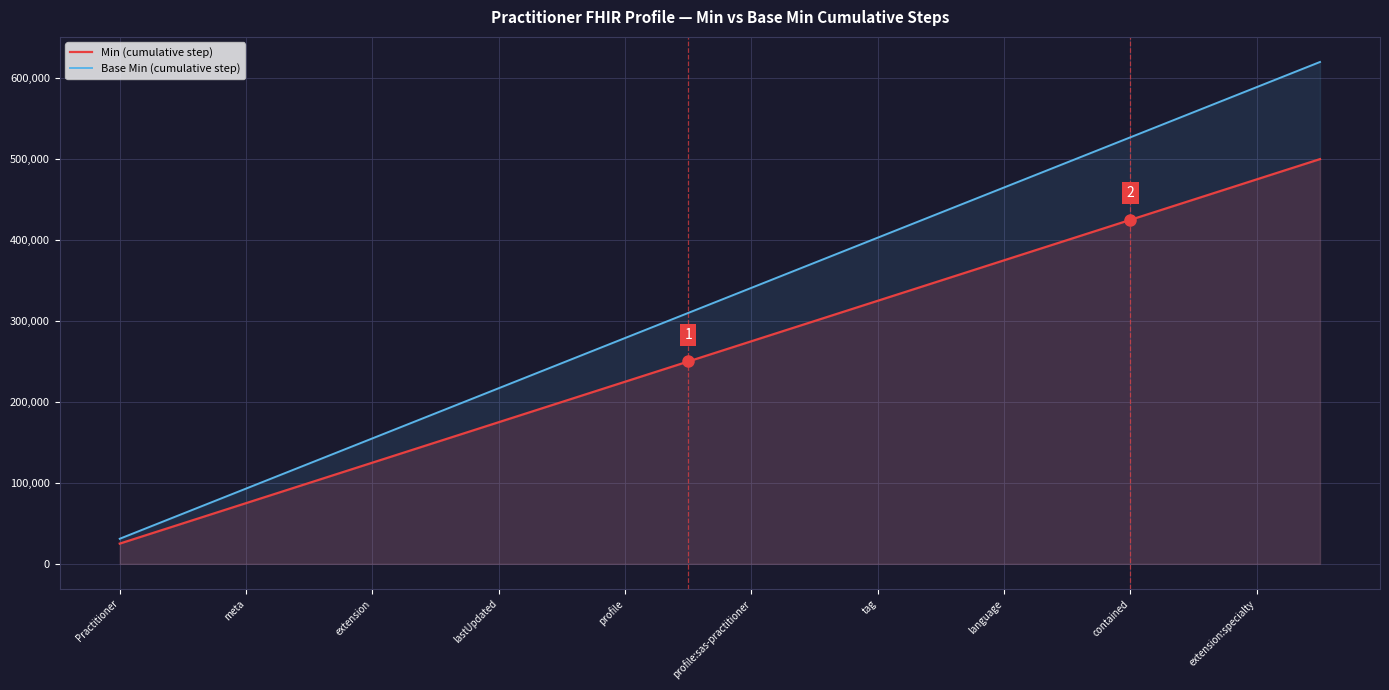

True or false: Min (cumulative step) and Base Min (cumulative step) intersect in this chart.

False